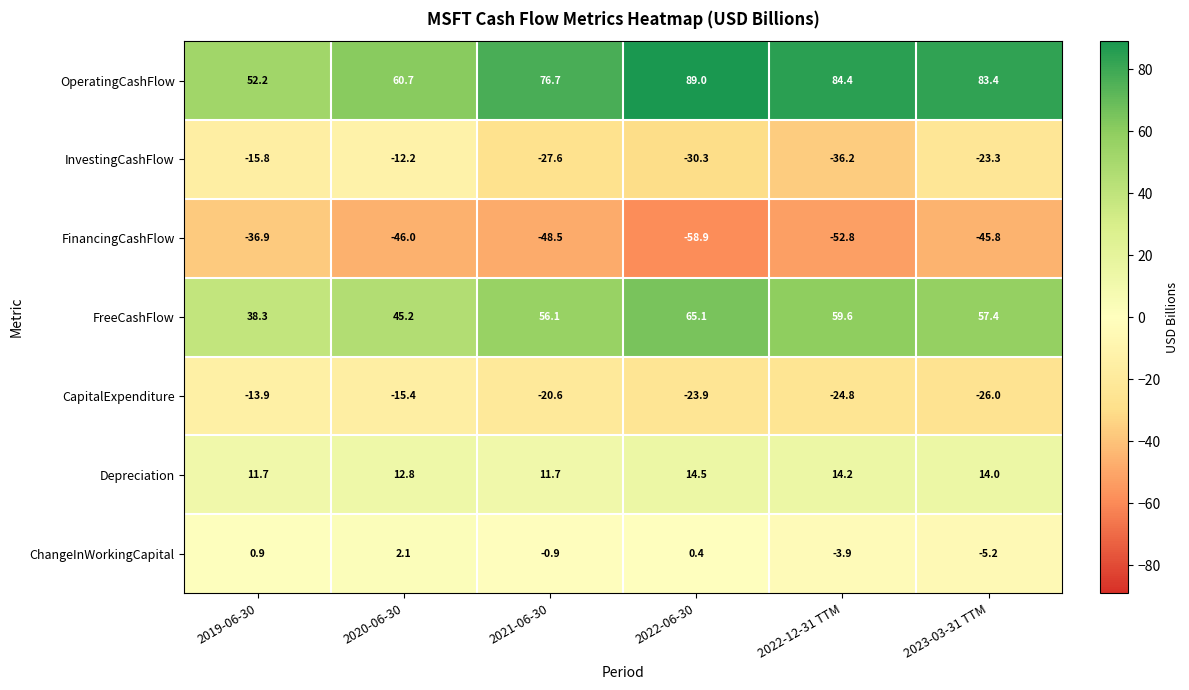

Which series has the largest total across all categories?

OperatingCashFlow